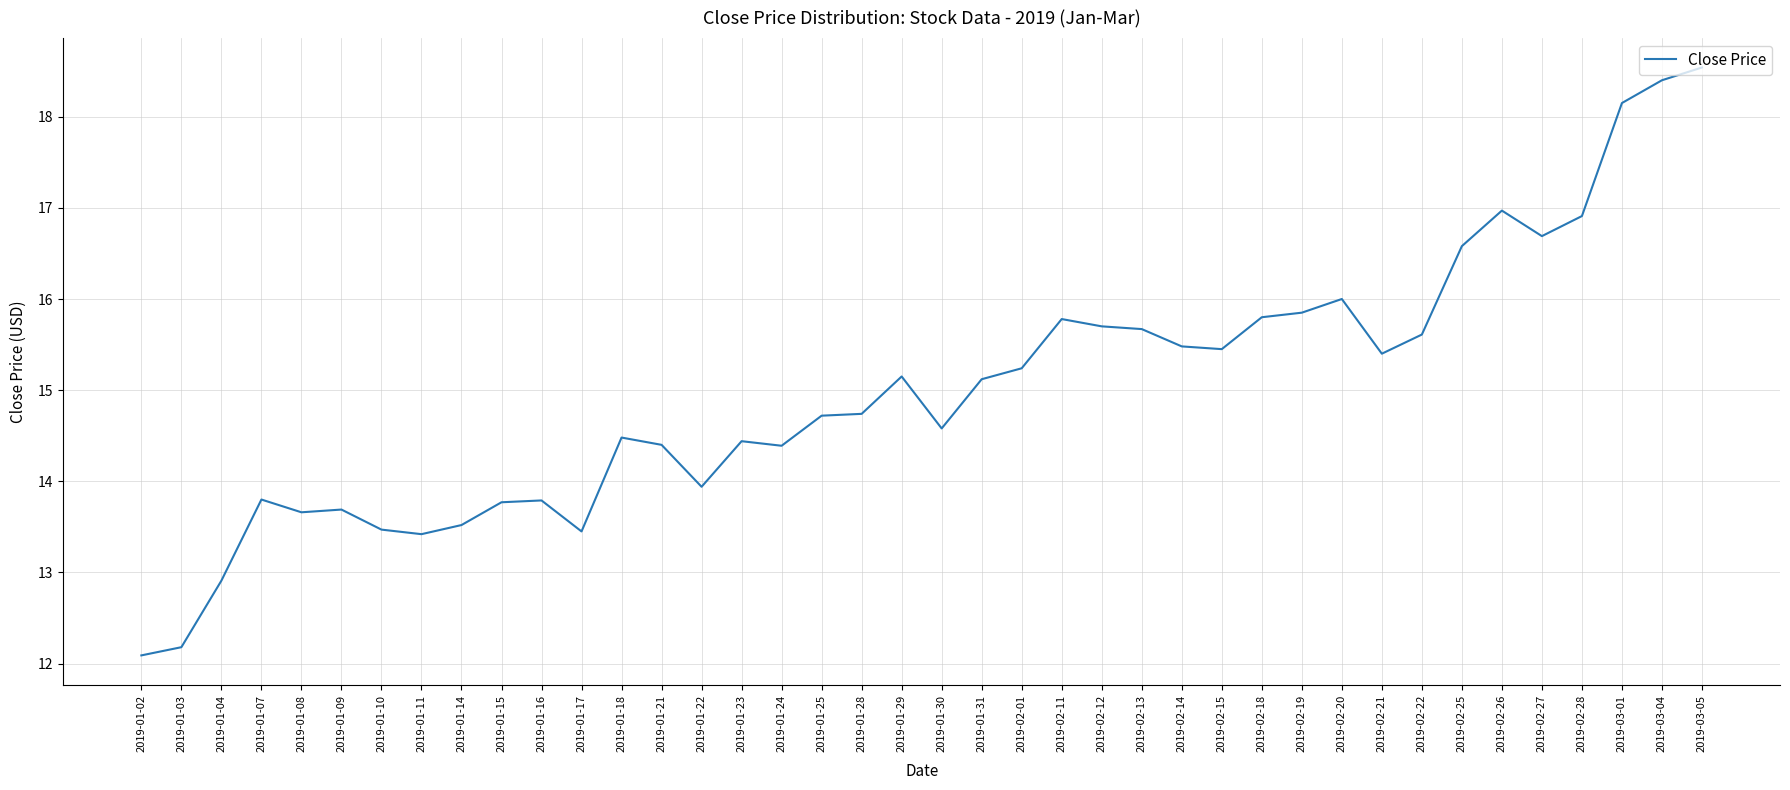

What value does the data have at 2019-02-12?

15.7